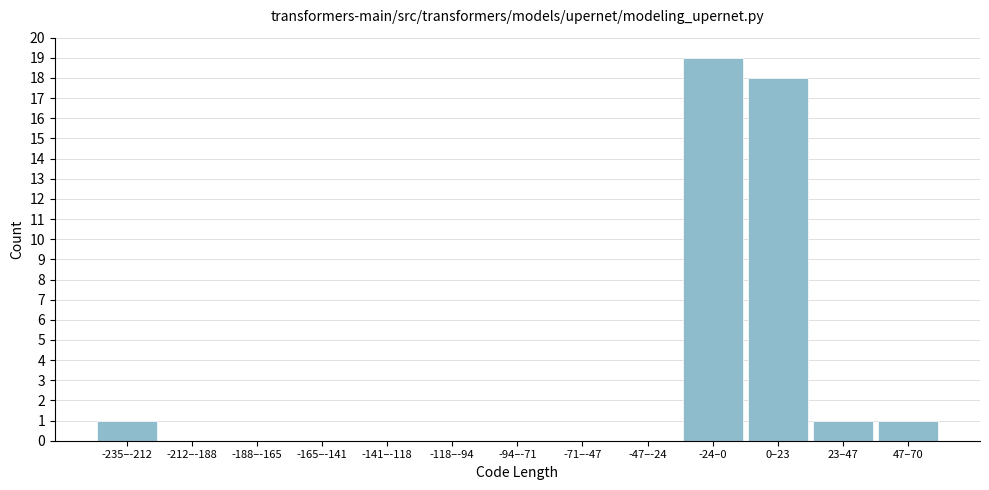

Reading right to left, extract all data points from this chart.

47–70=1	23–47=1	0–23=18	-24–0=19	-47–-24=0	-71–-47=0	-94–-71=0	-118–-94=0	-141–-118=0	-165–-141=0	-188–-165=0	-212–-188=0	-235–-212=1